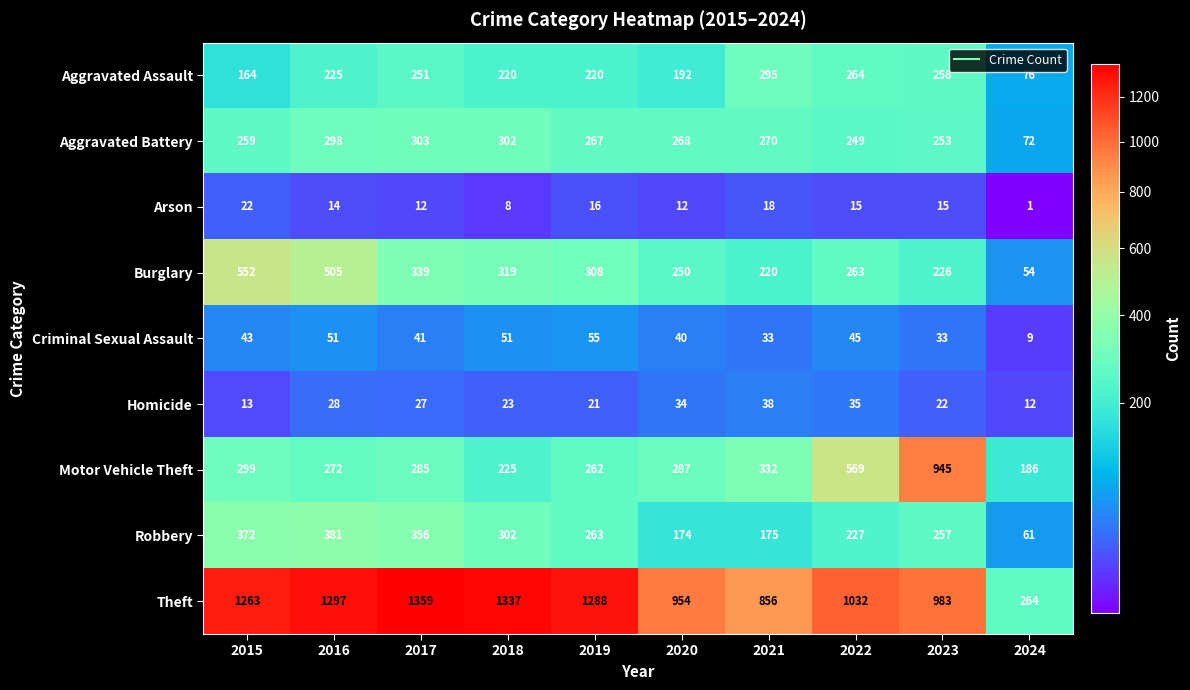

Which label corresponds to the smallest value in the chart?

2024